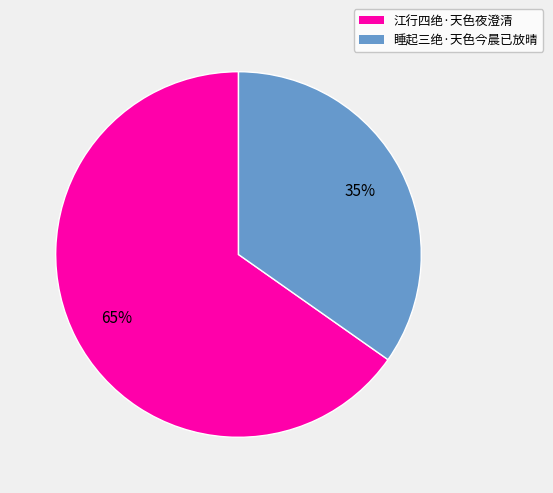

Do 睡起三绝·天色今晨已放晴 and 江行四绝·天色夜澄清 together represent more than half of the pie?

Yes